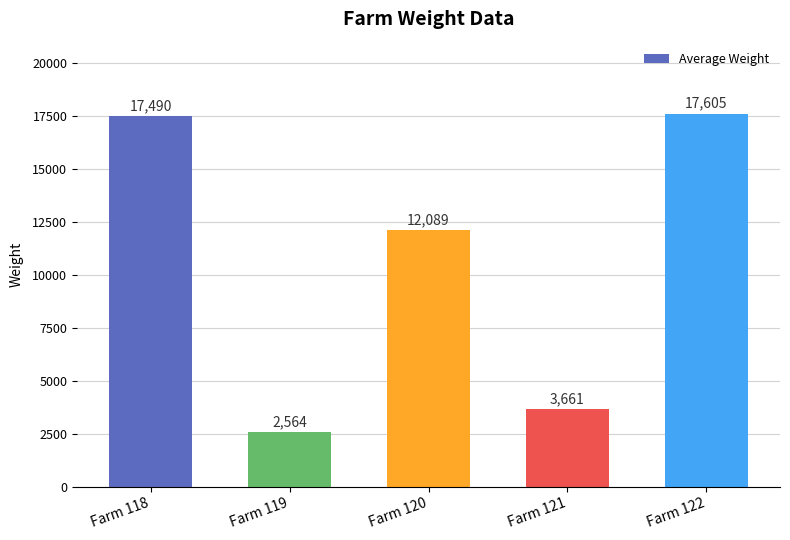

How many bars are there in total?

5